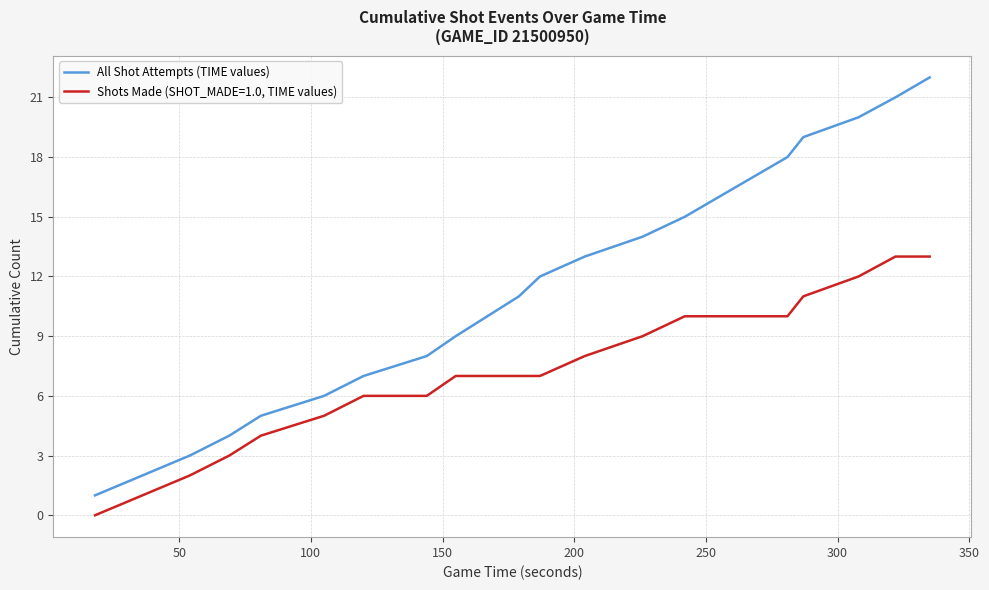

What is the greatest value displayed?

22